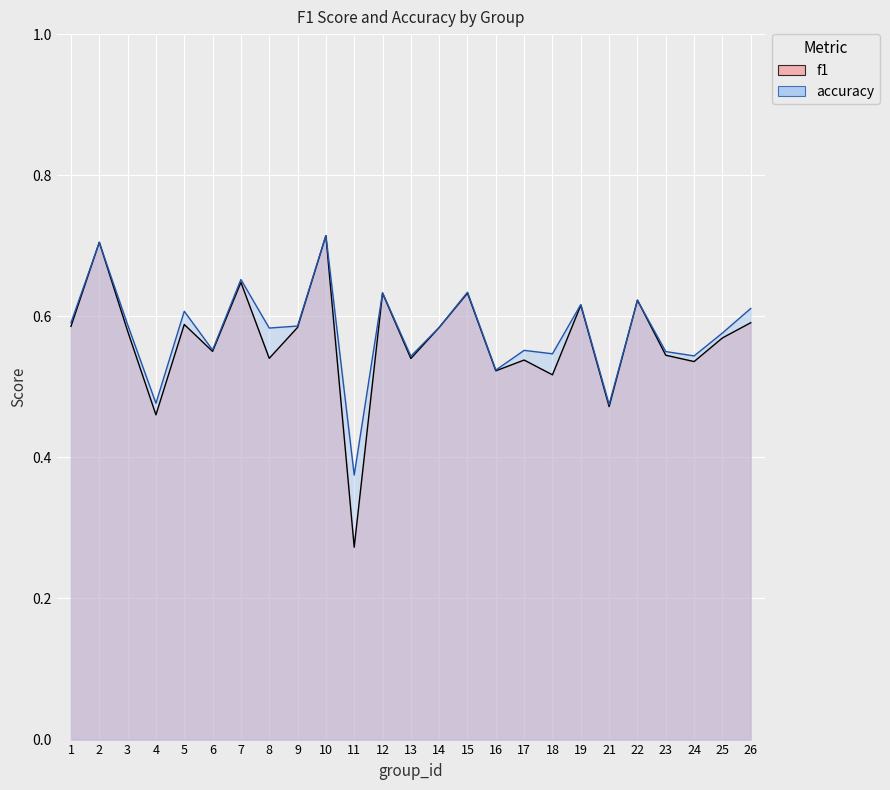

What is the difference between the maximum and minimum values in the f1 series?

0.4